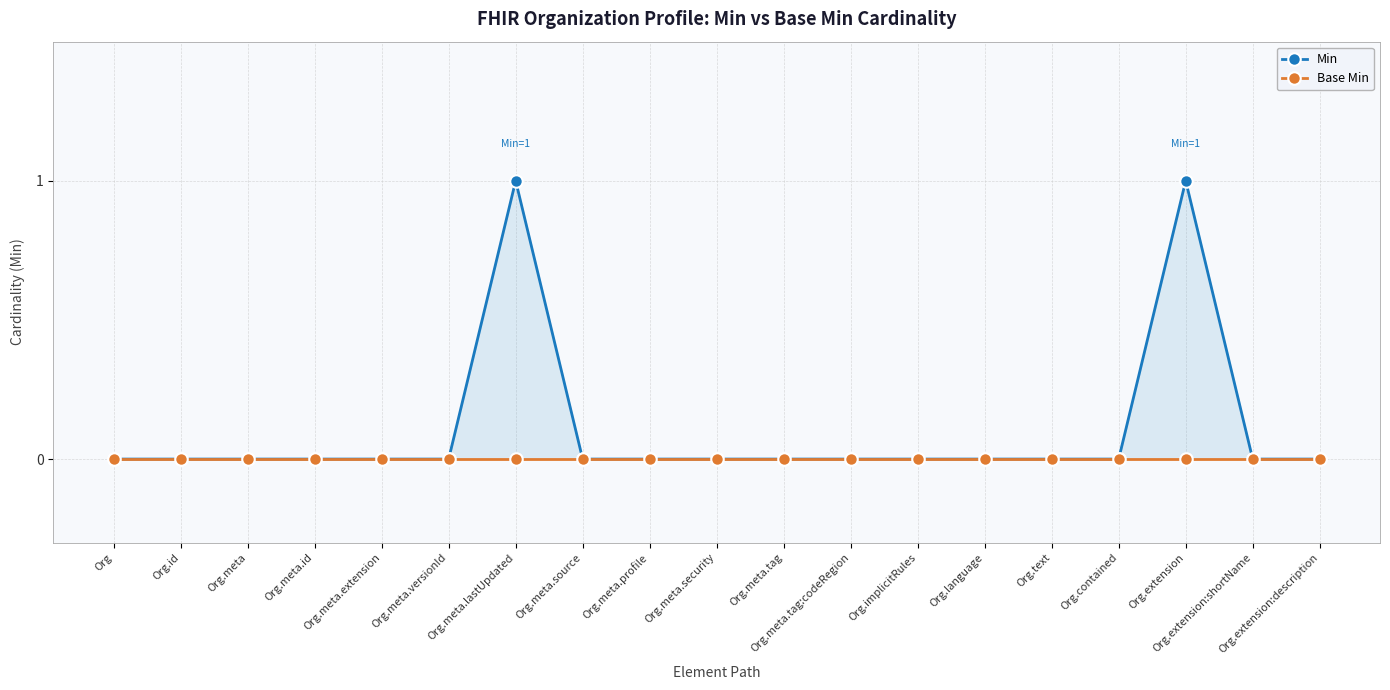

Reading left to right, extract all data points from this chart.

Min: 0	0	0	0	0	0	1	0	0	0	0	0	0	0	0	0	1	0	0
Base Min: 0	0	0	0	0	0	0	0	0	0	0	0	0	0	0	0	0	0	0